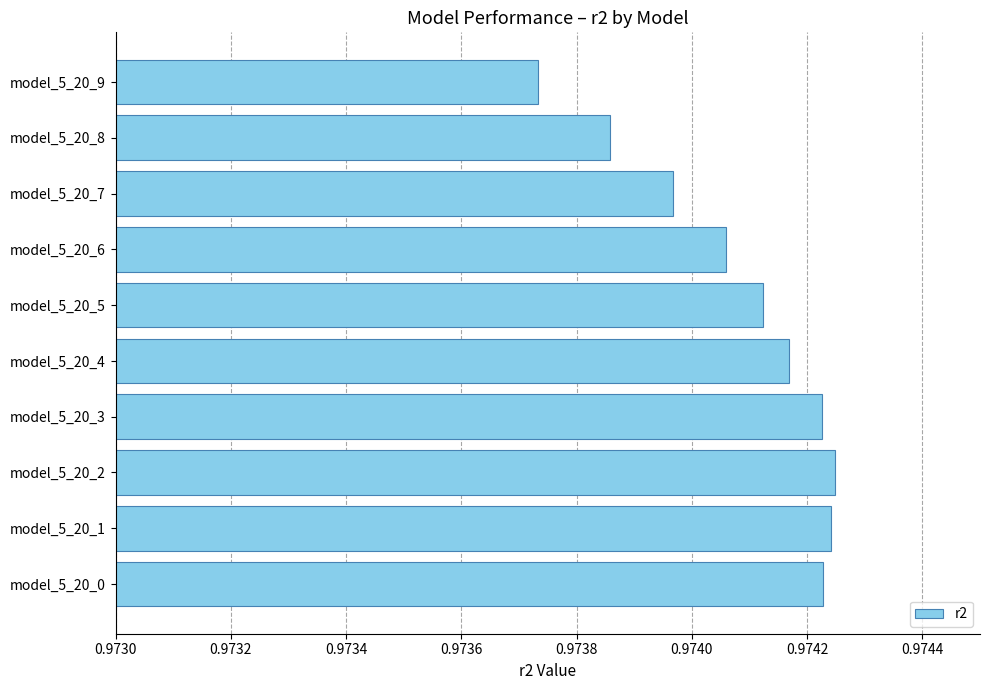

What is the sum of all values?

9.7